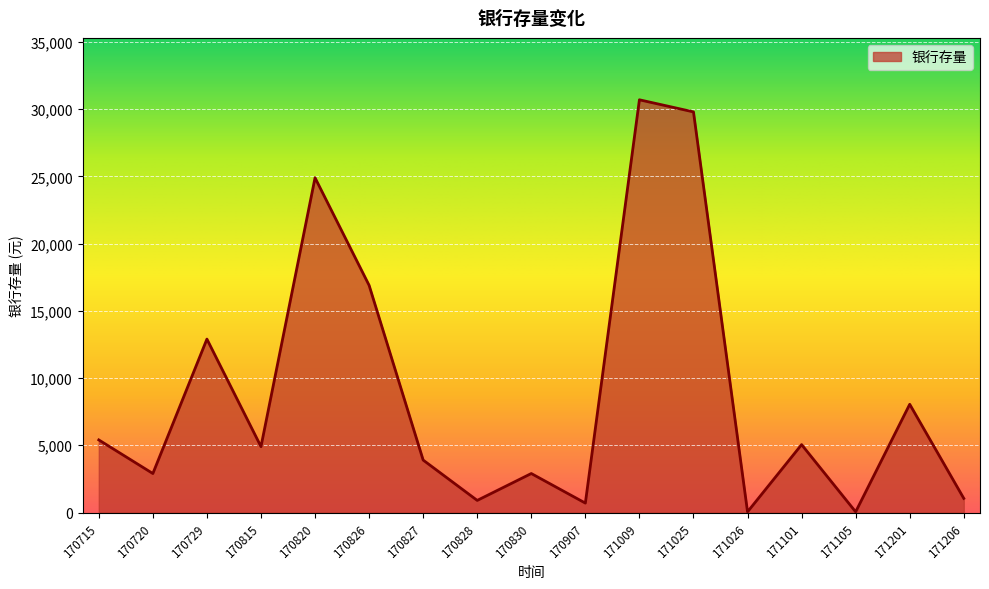

The chart shows a value of 2900 at 170830. True or false?

True